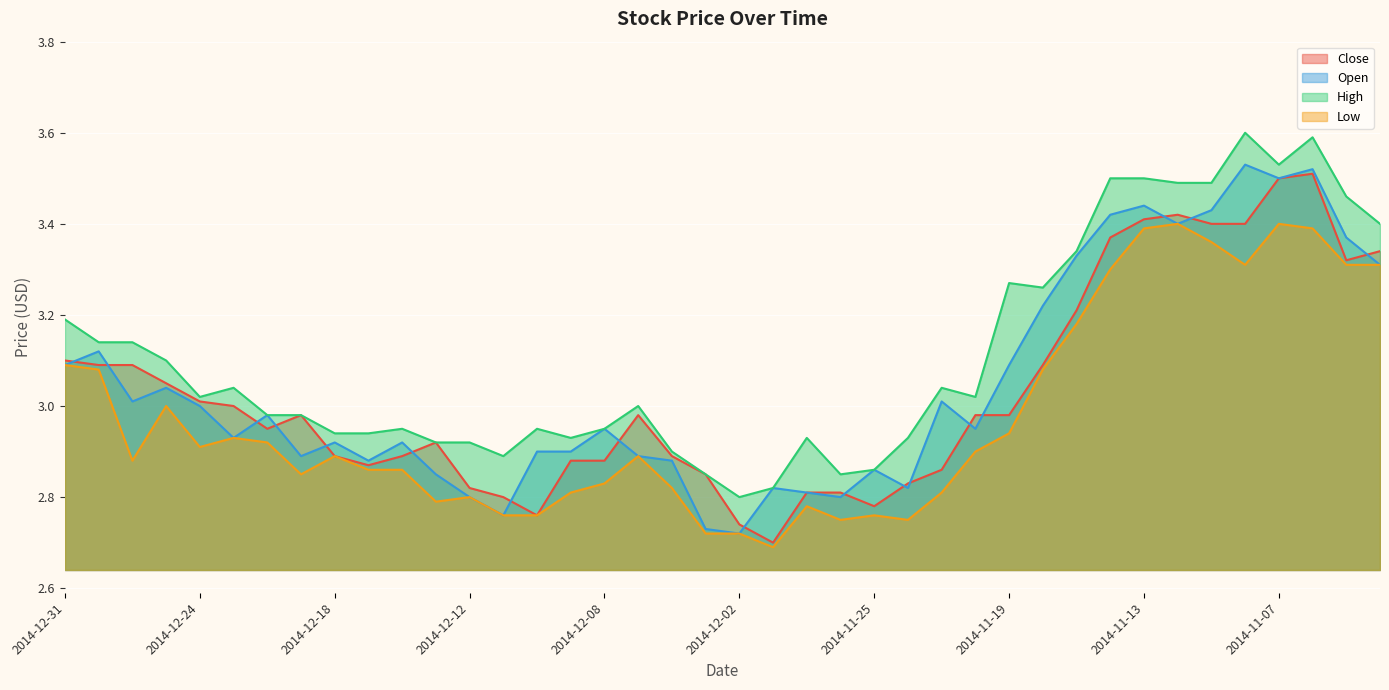

What is the label of the 24th point from the left?

2014-11-26